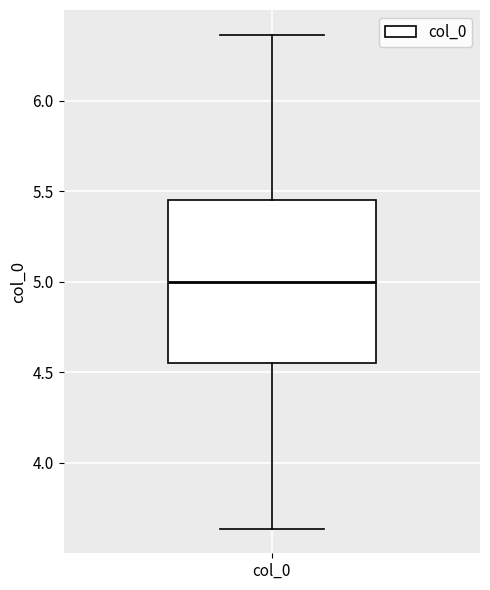

Where is the lower edge of the box for col_0 on the y-axis? The values are not printed on the chart, so give them approximately, as read against the axis.

4.55